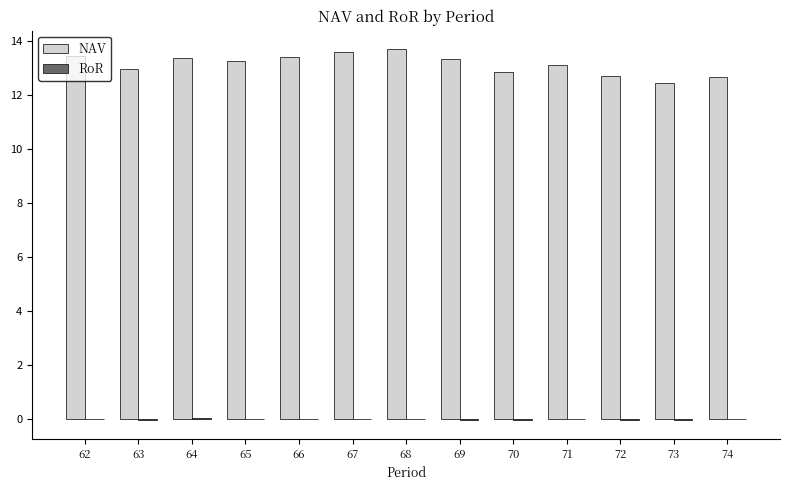

Which series has the largest total across all categories?

NAV